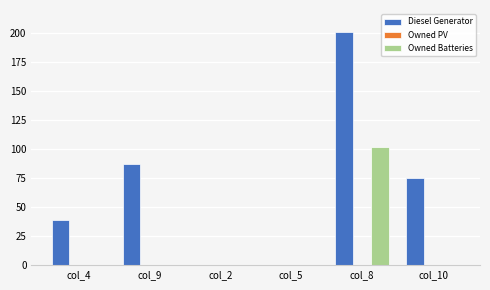

Between col_4 and col_9, which series saw the biggest shift?

Diesel Generator